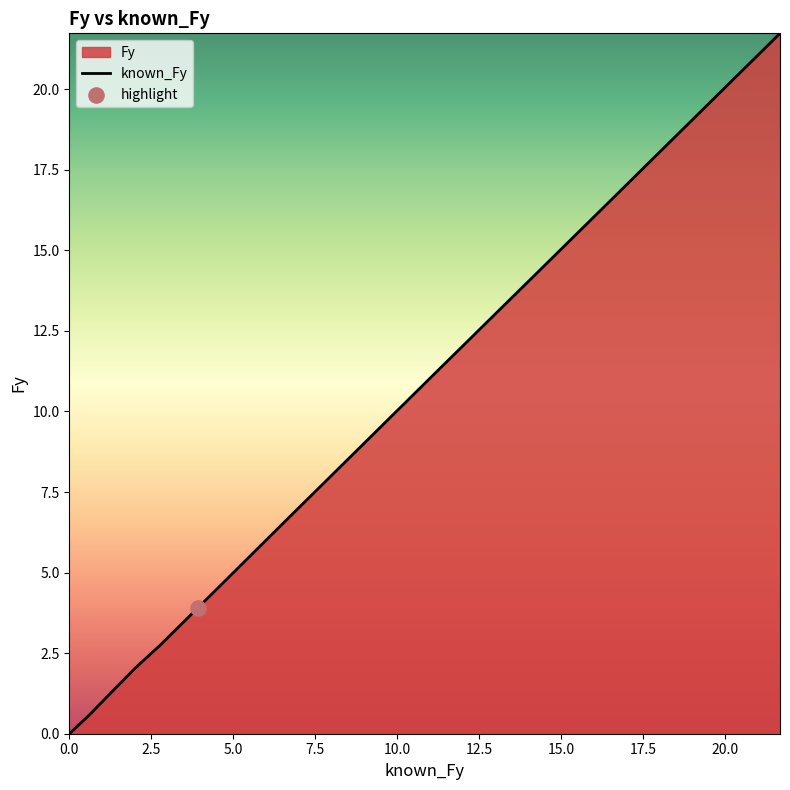

What is the maximum value shown in the chart?

21.7